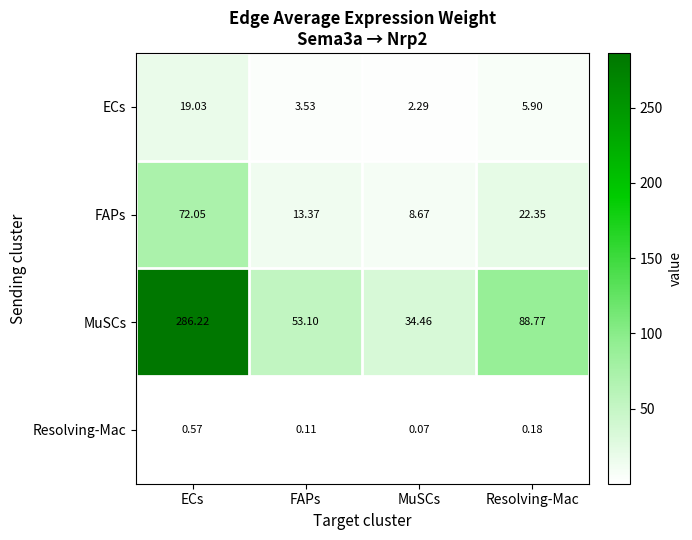

What is the total value across all series at FAPs?

70.1